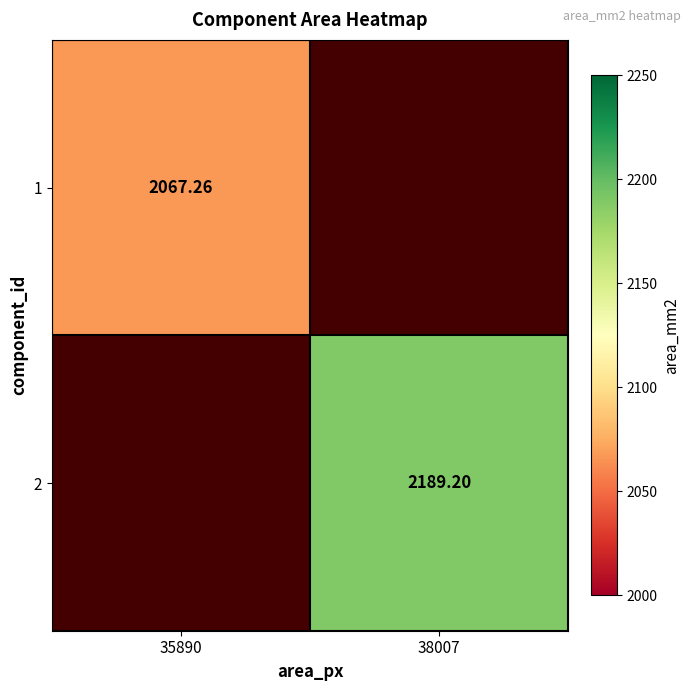

Is the value of 1 at 35890 greater than the value of 2 at 38007?

No